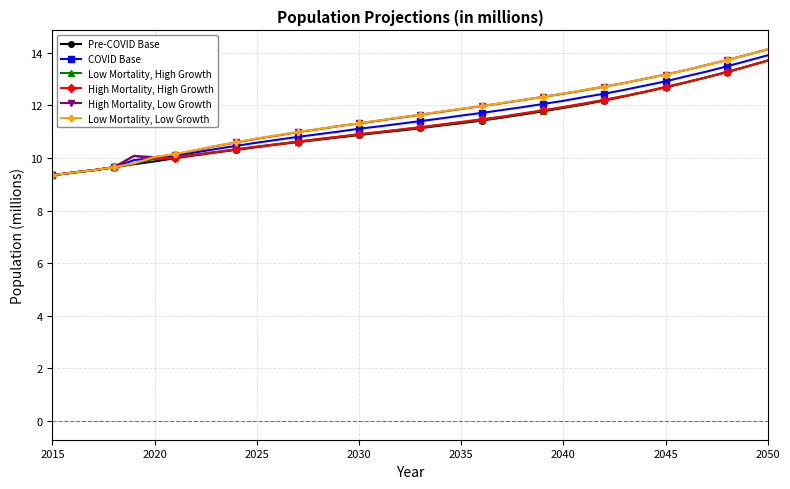

What is the value of the Pre-COVID Base point at the 28th from the left?

12.2